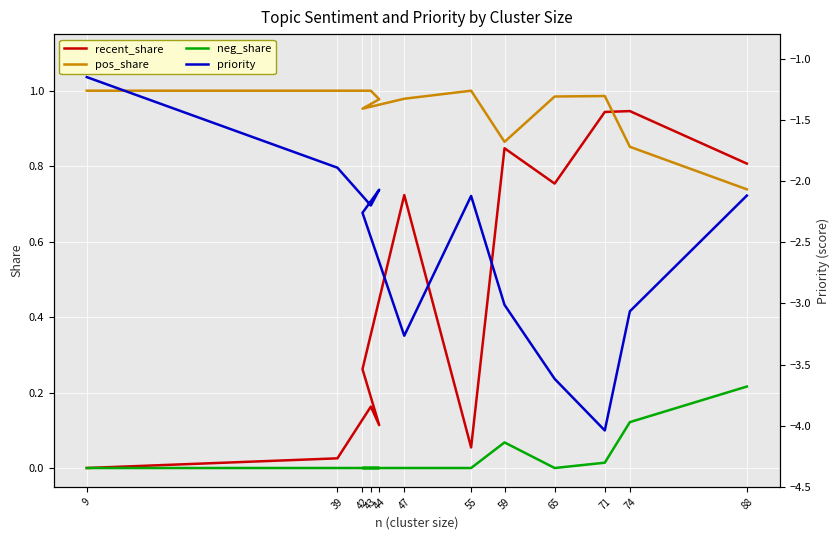

List the labels in order of recent_share value, smallest first.

9, 39, 55, 44, 43, 42, 47, 65, 88, 59, 71, 74